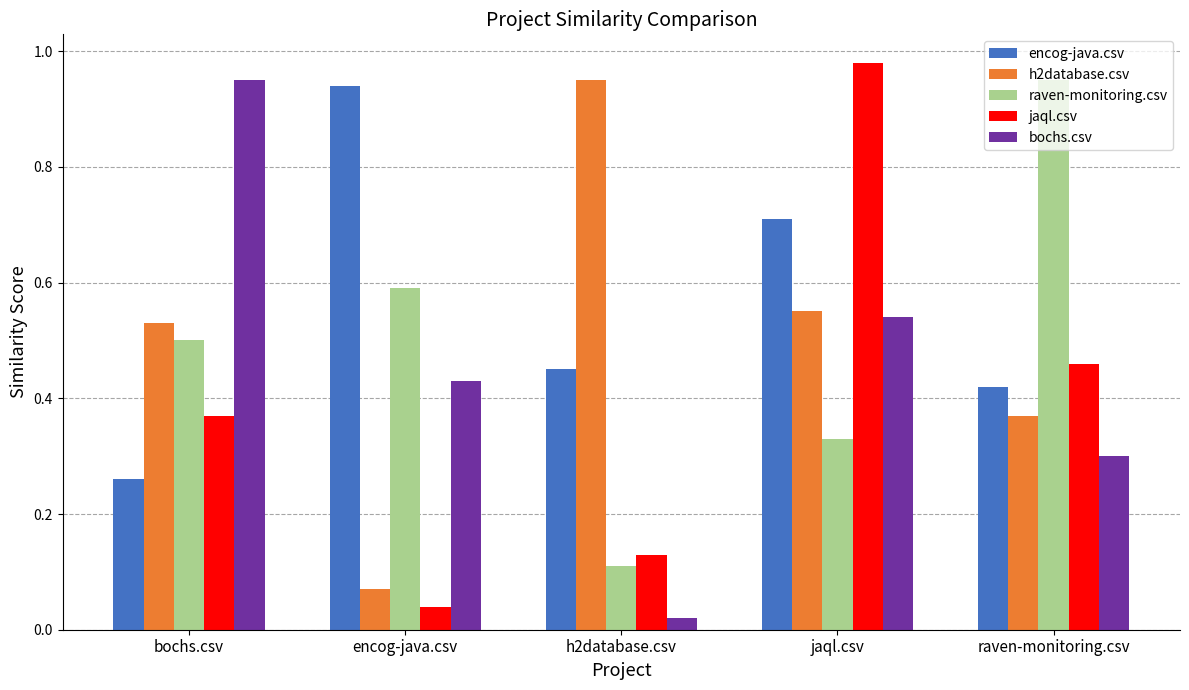

At which label does encog-java.csv reach its minimum?

bochs.csv